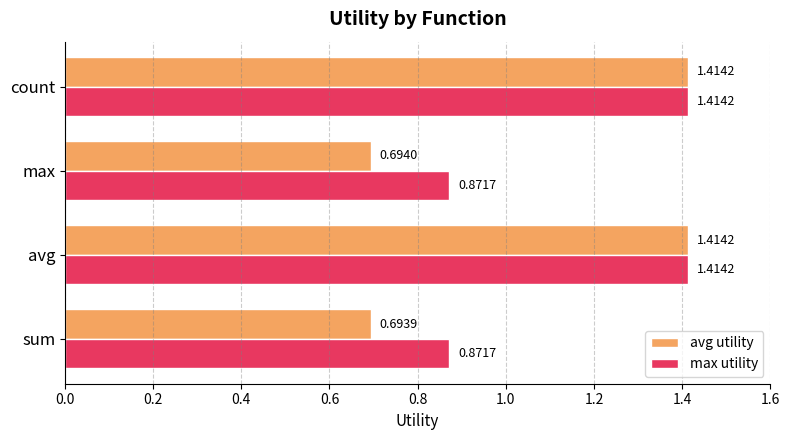

Which series has the largest range (max minus min)?

avg utility